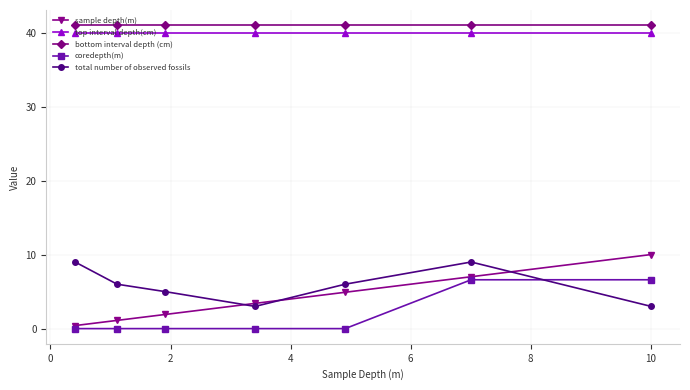

True or false: sample depth(m) and top interval depth(cm) intersect in this chart.

False